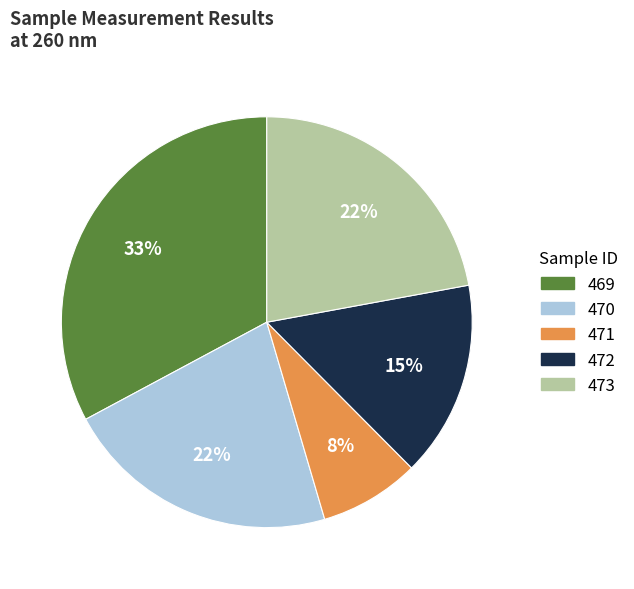

Does 473 account for over 50% of the chart?

No